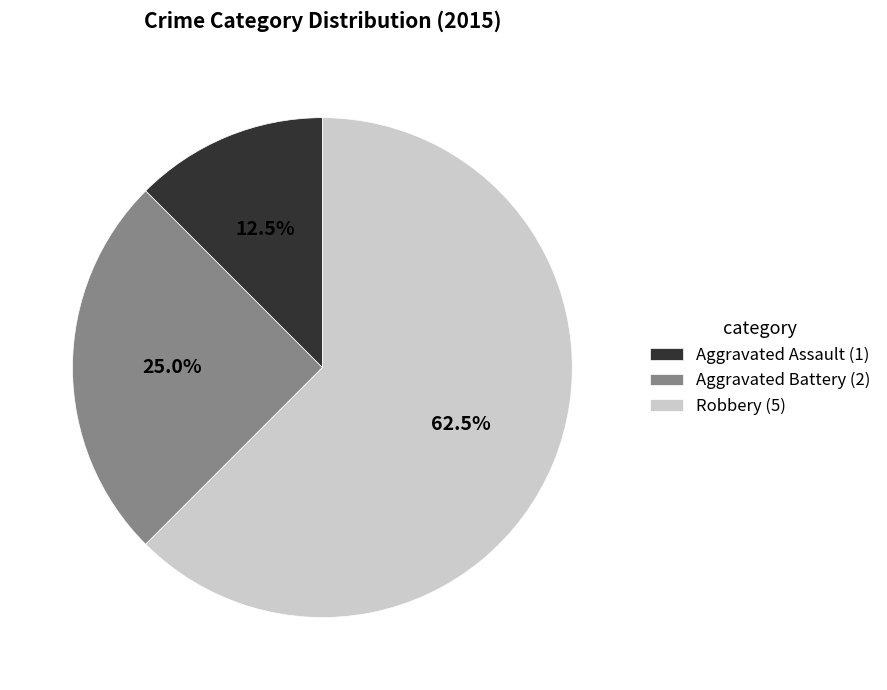

What percentage is the Aggravated Battery slice, to the nearest percent?

25%